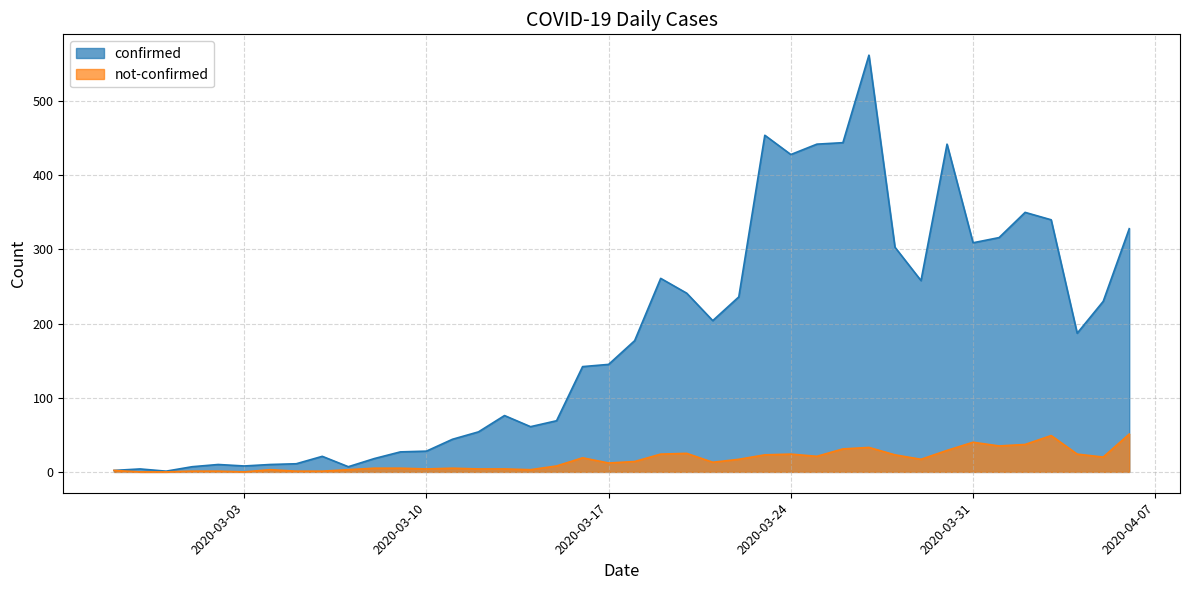

True or false: confirmed and not-confirmed cross at least once.

False